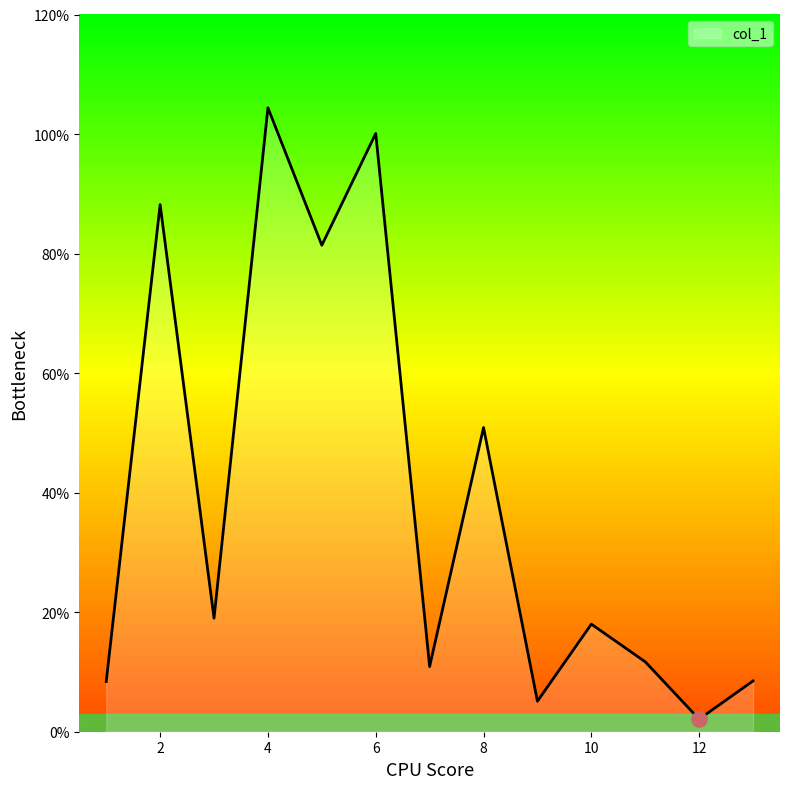

What is the greatest value displayed?

104.4